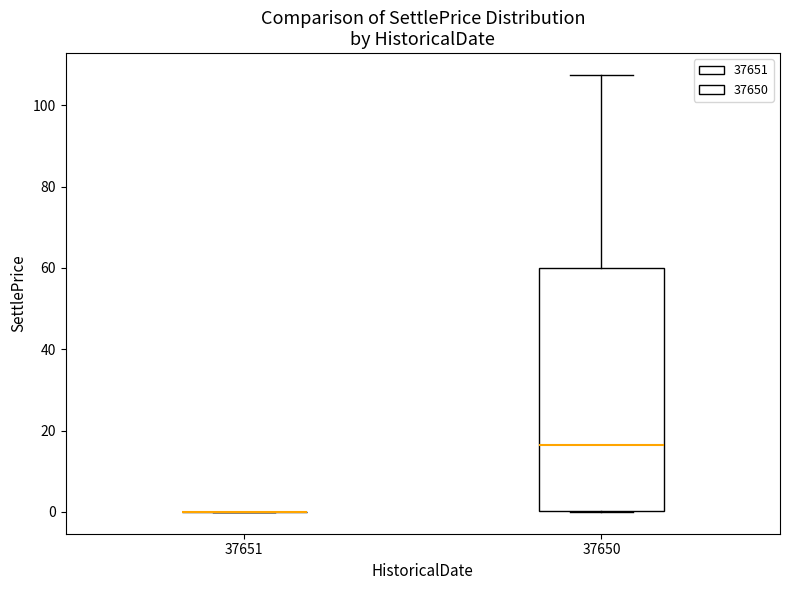

Reading left to right, transcribe this box plot: for each box, give where its median line is, the range the box spans, and where its two whiskers end, as read against the y-axis. The values are not printed on the chart, so give them approximately, as read against the axis.

37651: box collapsed to a line at 0, whiskers 0 to 0
37650: median 16, box 0 to 60, whiskers 0 to 108